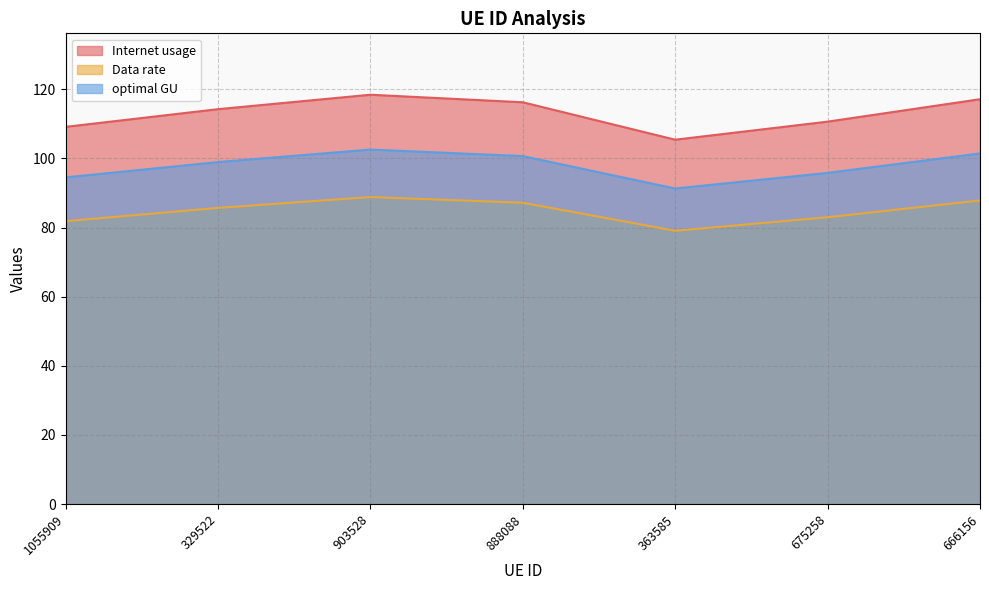

Rank the series at 363585 from lowest to highest value.

Data rate, optimal GU, Internet usage